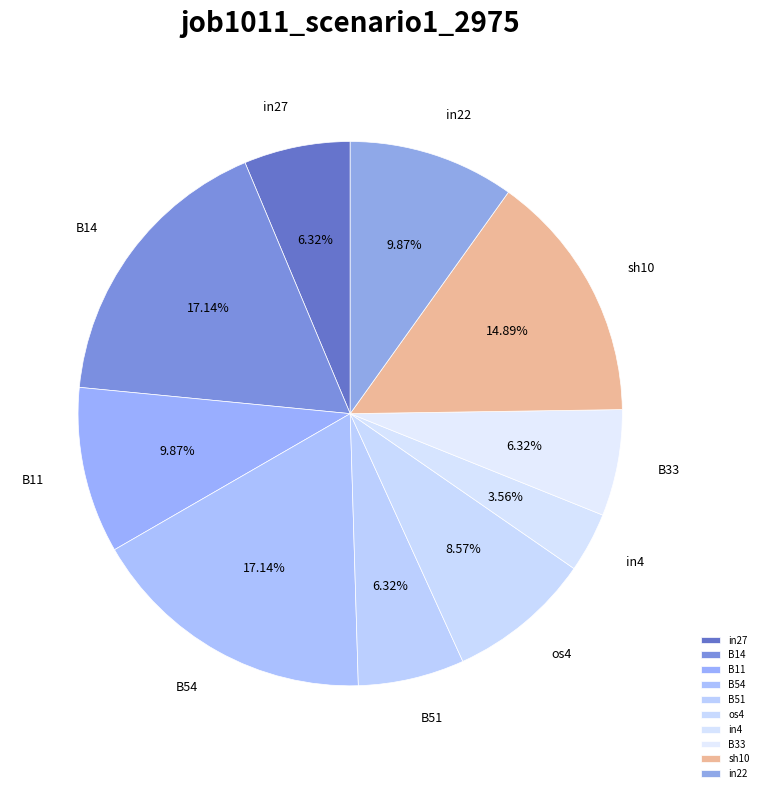

Does any single category account for the majority?

No